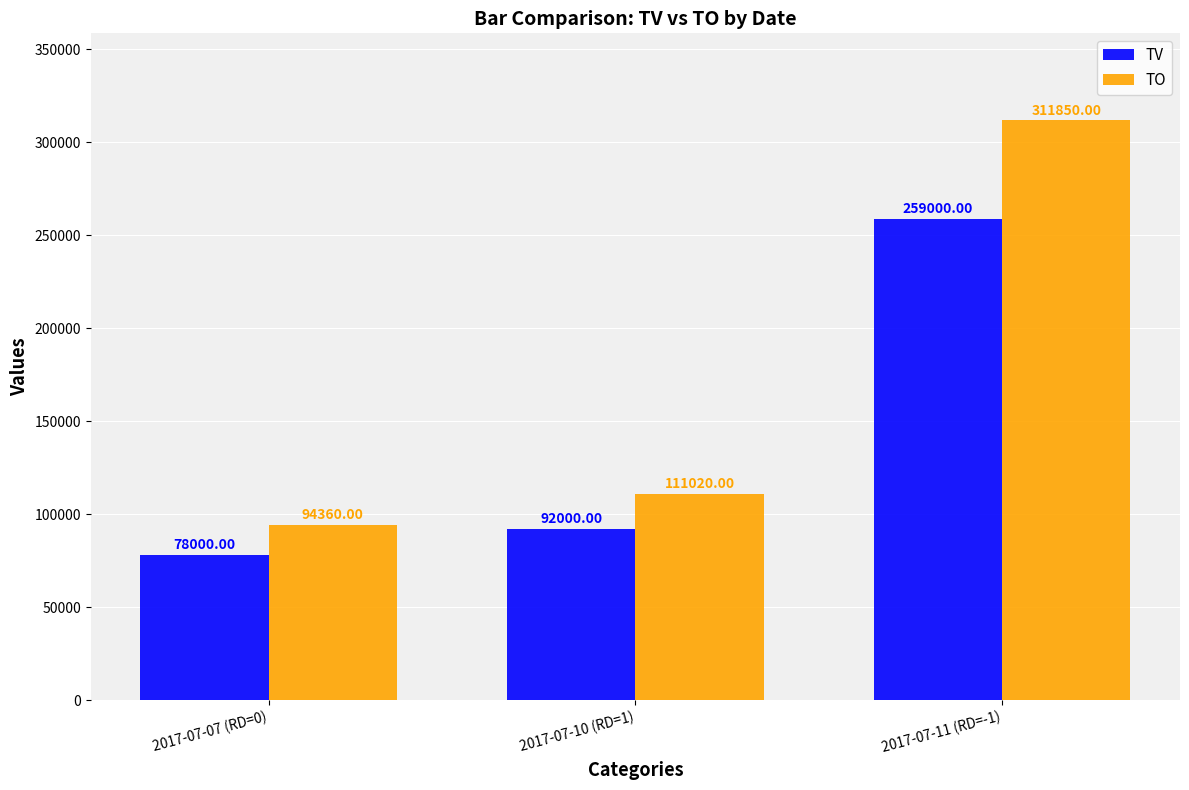

What position from the right is 2017-07-07 (RD=0)?

3